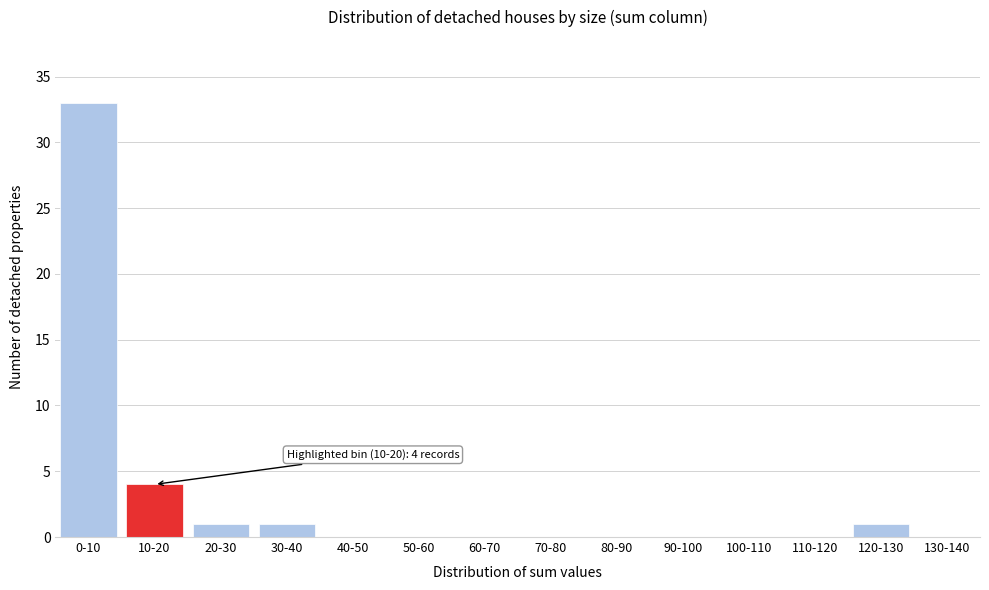

Reading right to left, what are all the values shown in this chart?

130-140=0	120-130=1	110-120=0	100-110=0	90-100=0	80-90=0	70-80=0	60-70=0	50-60=0	40-50=0	30-40=1	20-30=1	10-20=4	0-10=33